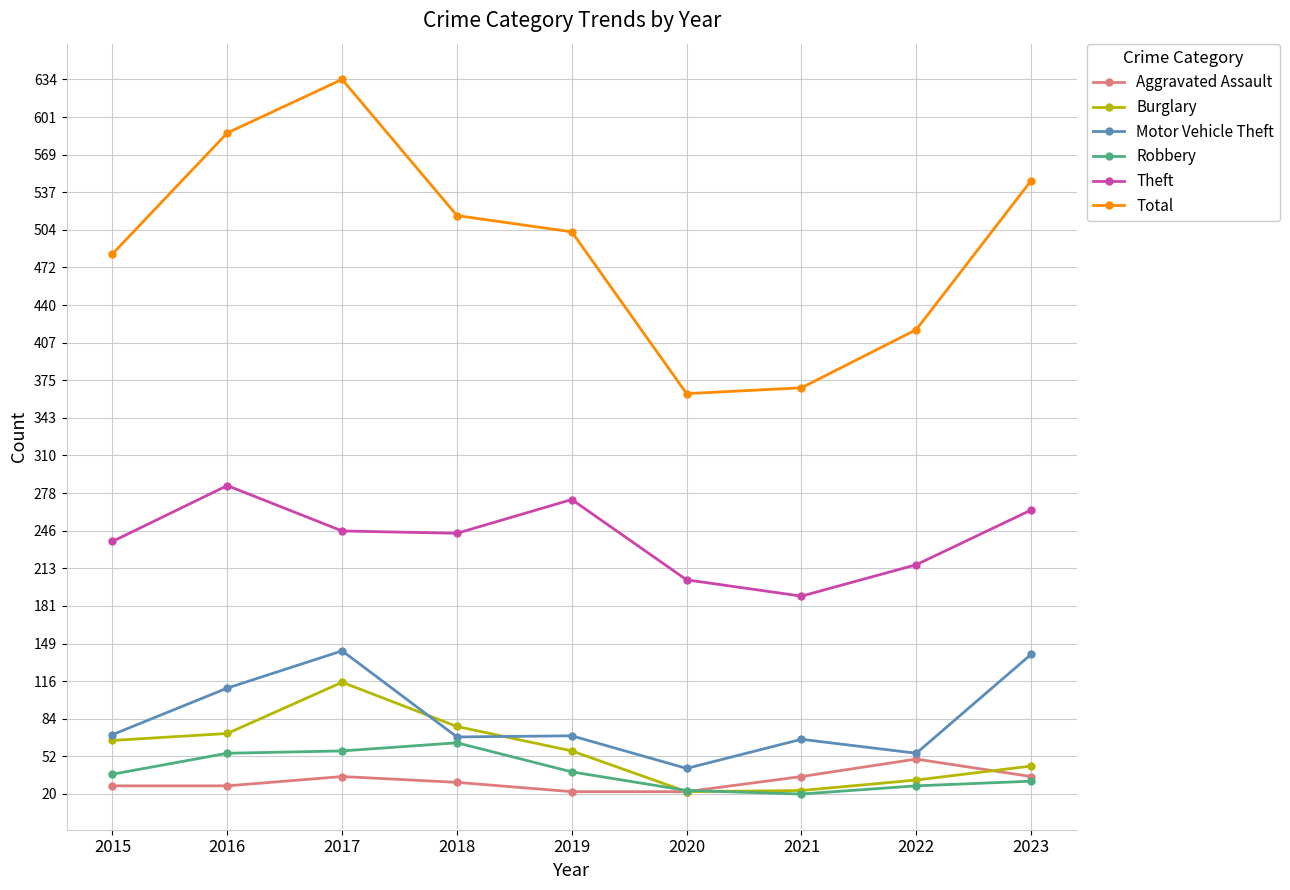

Which series has the largest range (max minus min)?

Total